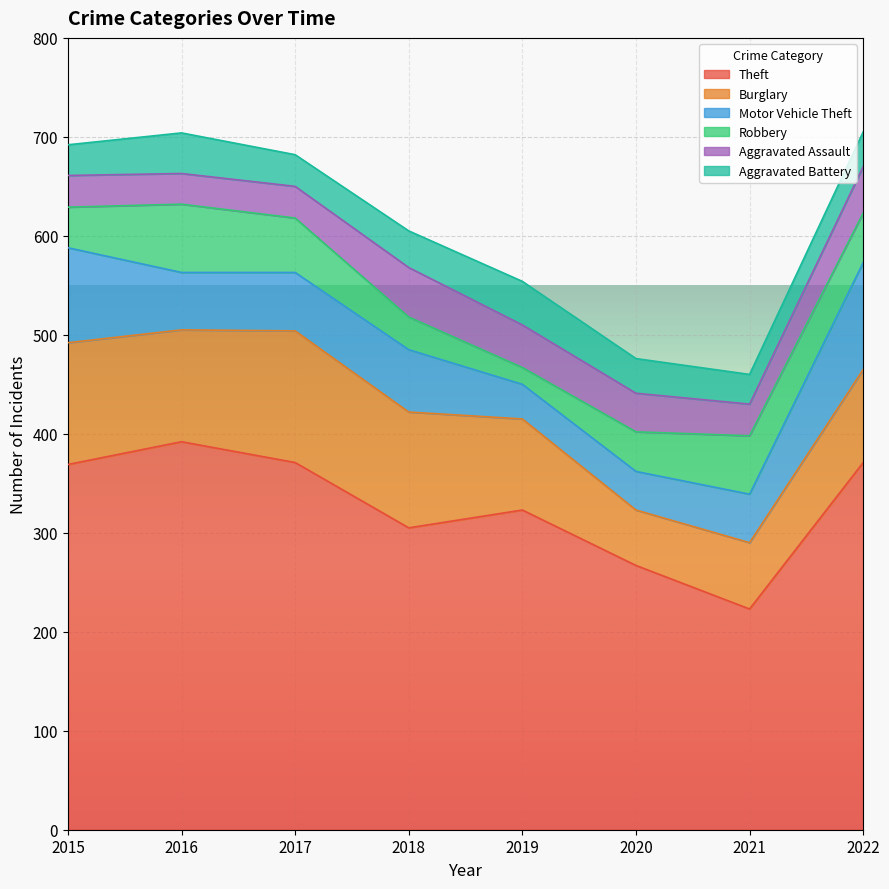

True or false: Aggravated Battery and Theft intersect in this chart.

False